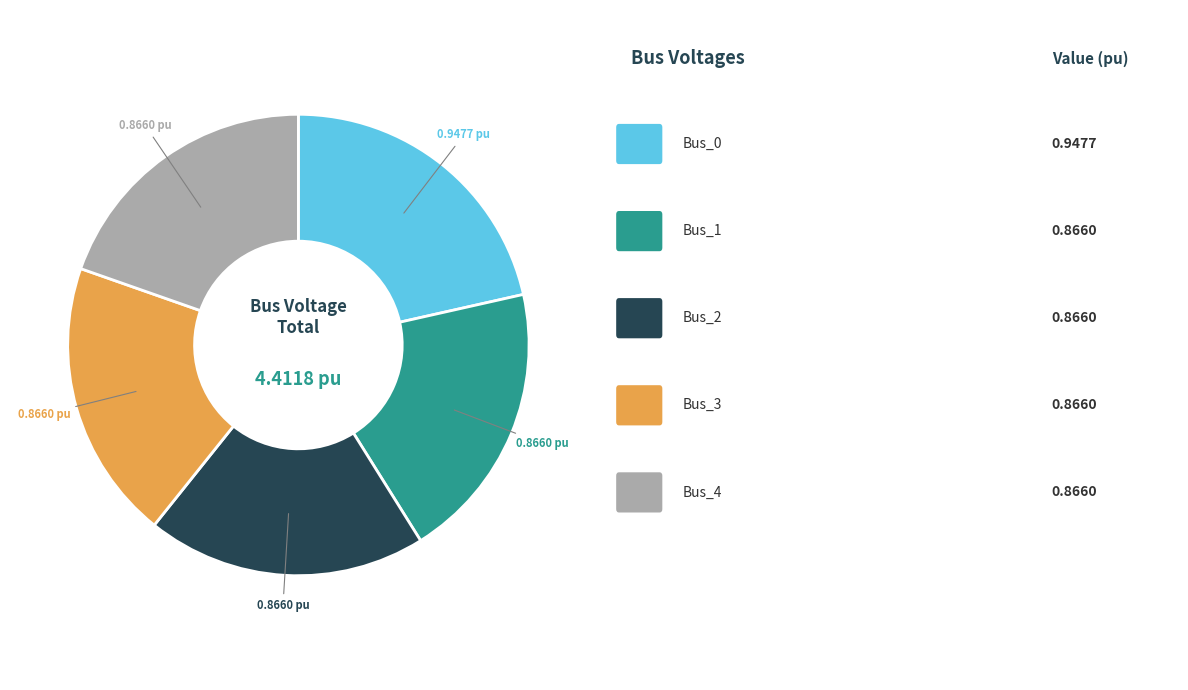

Does any single category account for the majority?

No